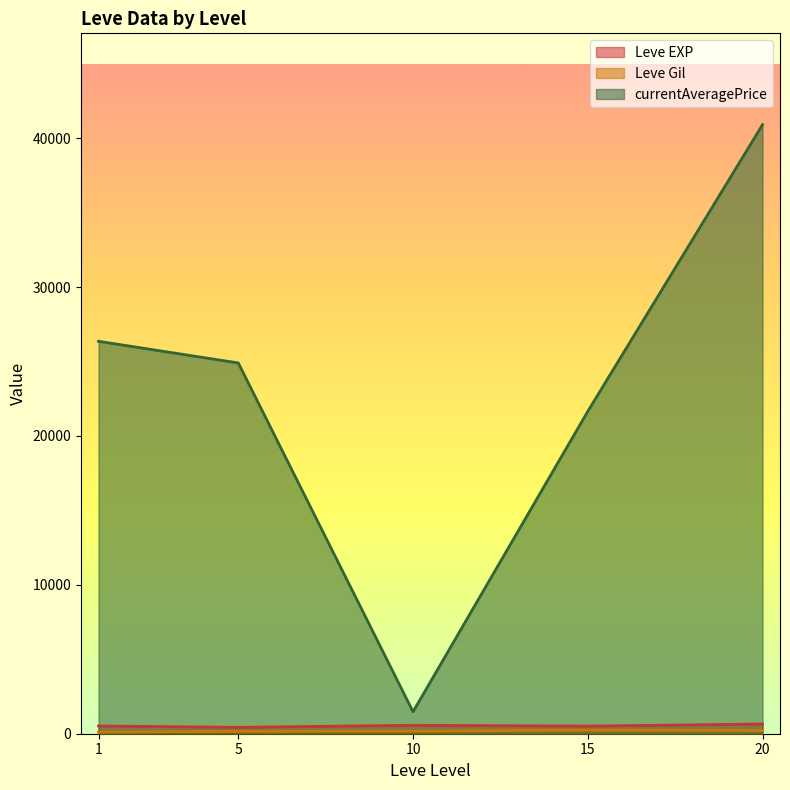

How many series are shown in this chart?

3